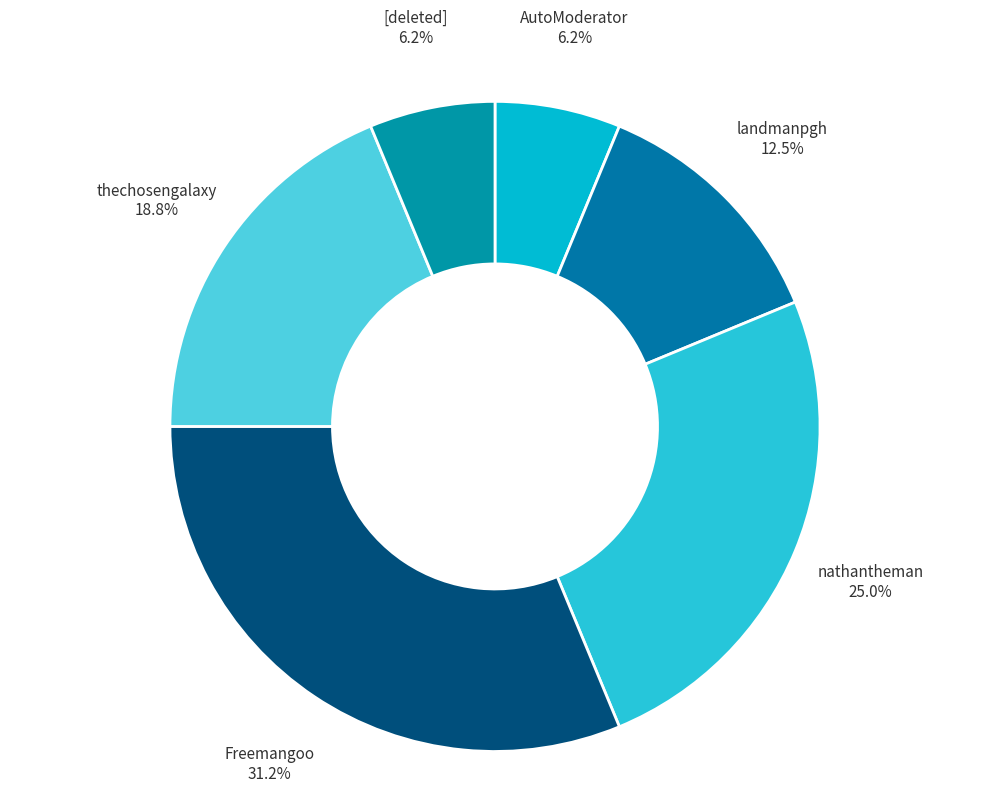

To the nearest percent, what percentage of the pie is Freemangoo?

31%